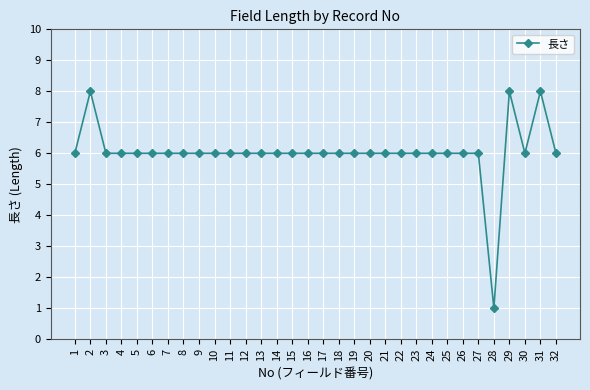

What is the ratio of the value at 13 to the value at 18?

1.0